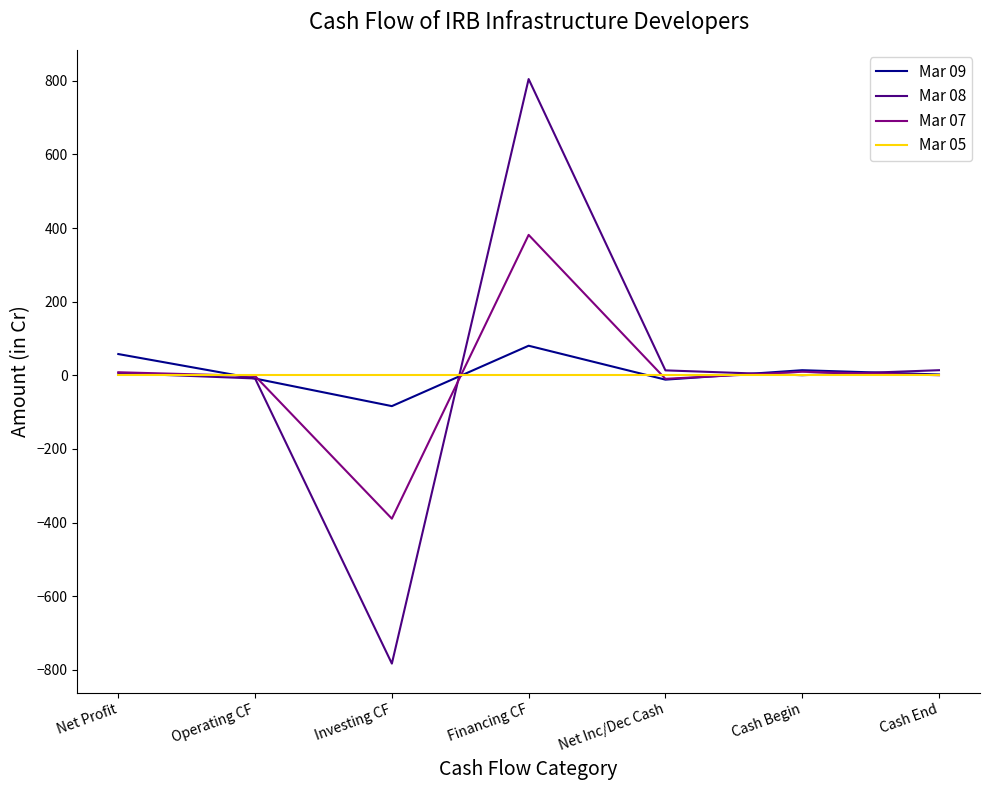

What is the total value across all series at Cash End?

16.9